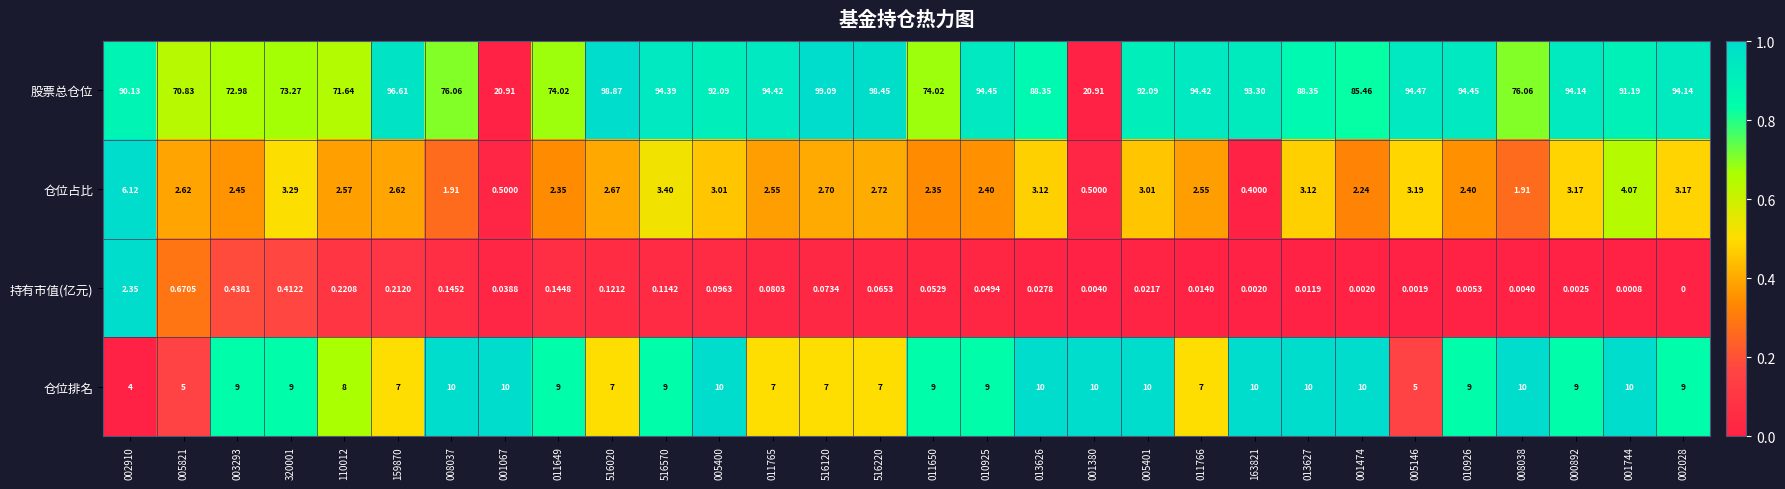

List the series in order of their peak value, lowest first.

持有市值(亿元), 仓位占比, 仓位排名, 股票总仓位